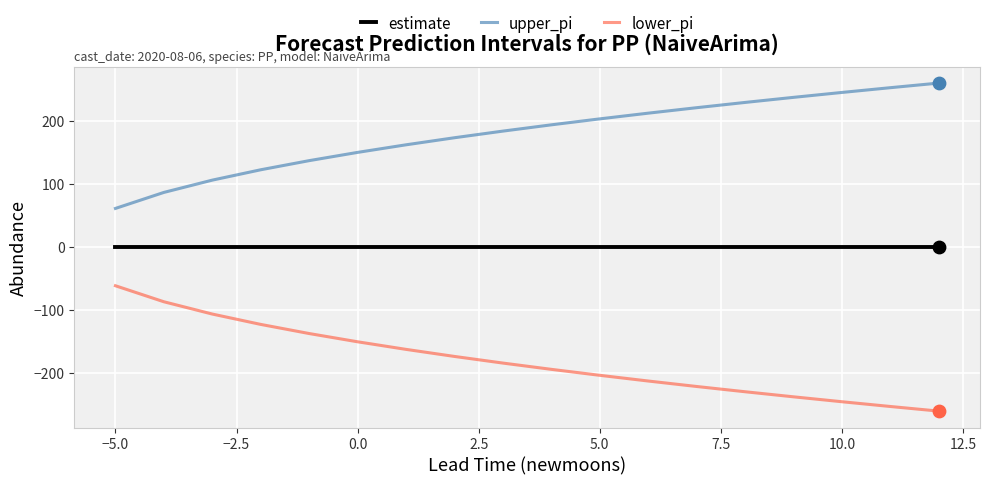

Which series has the largest total across all categories?

upper_pi